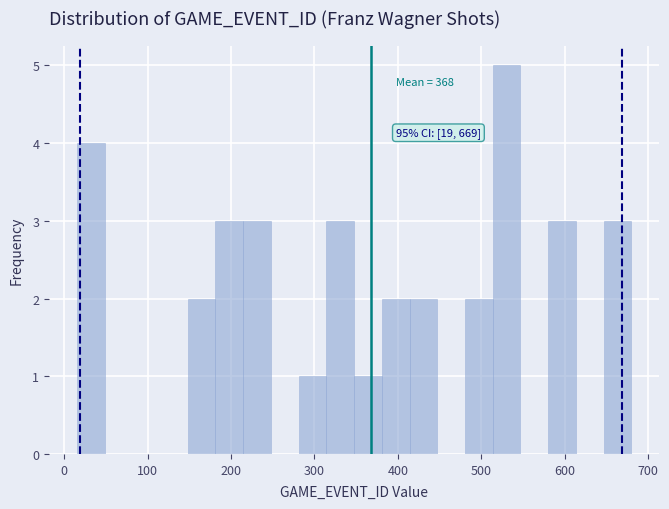

Read against the x-axis, roughly where is the centre of the tallest bar?

530